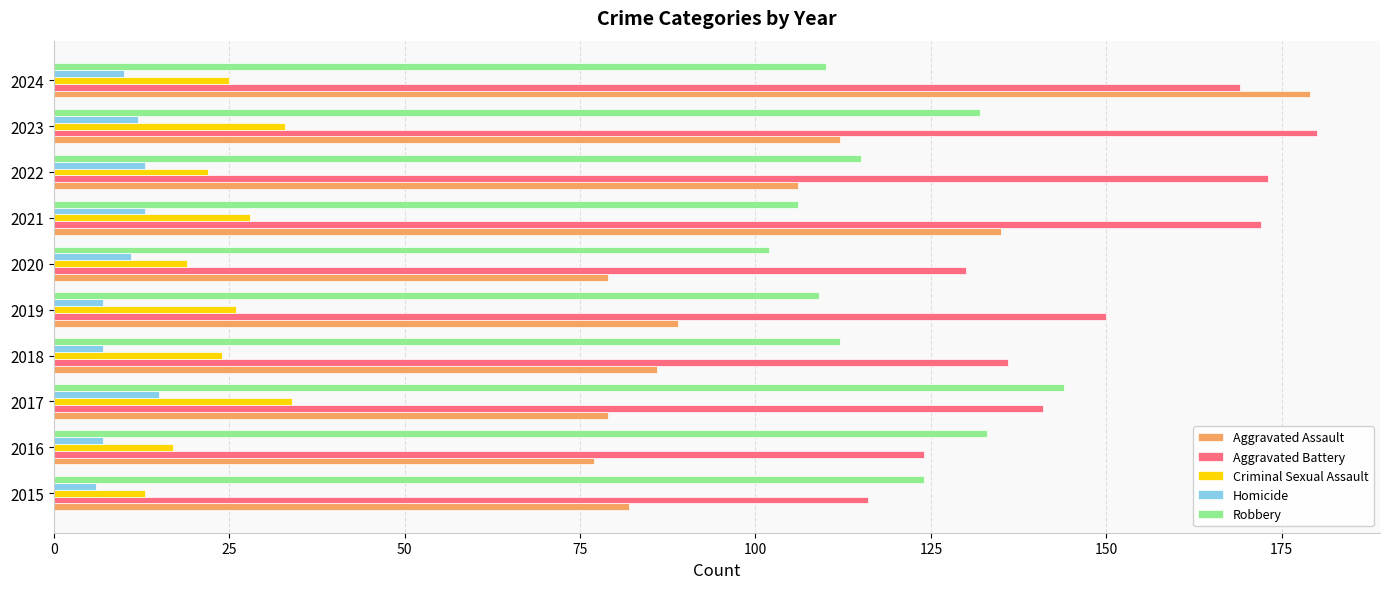

Which series has the largest range (max minus min)?

Aggravated Assault